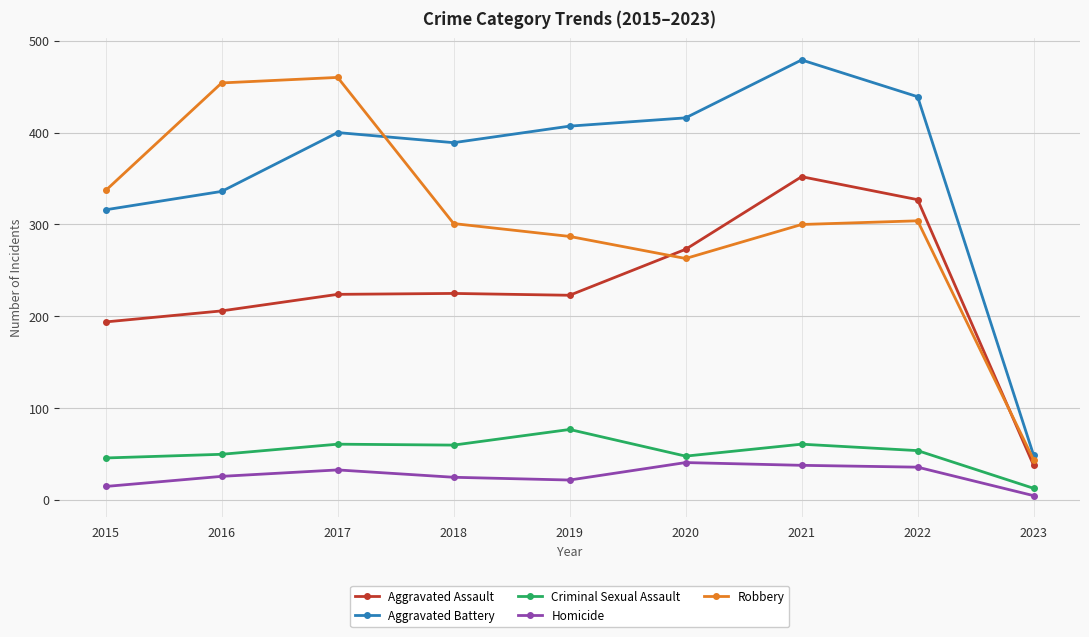

What are all the series names shown in the legend?

Aggravated Assault, Aggravated Battery, Criminal Sexual Assault, Homicide, Robbery